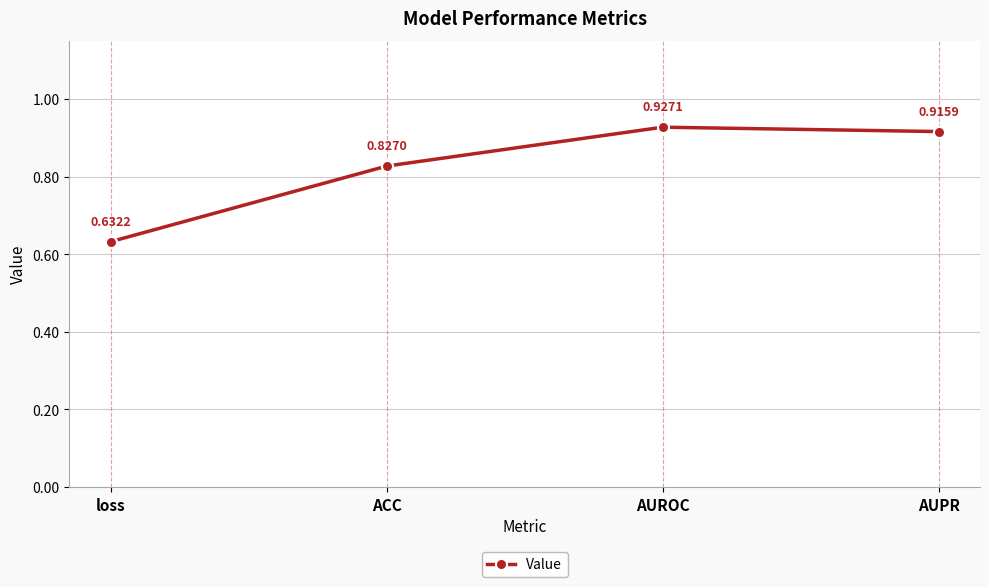

True or false: the data shows 0.4 at AUROC.

False